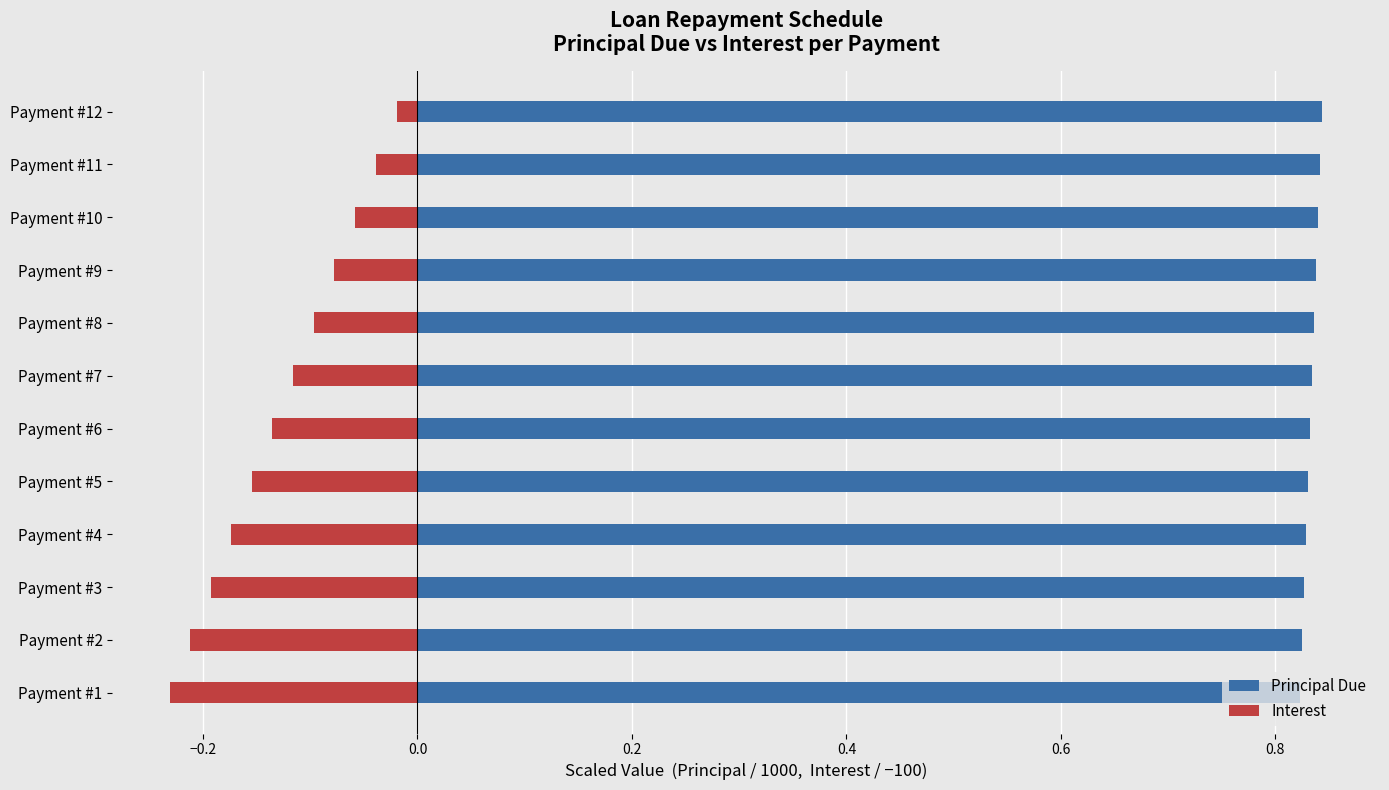

Reading right to left, list all the values displayed in this chart.

Principal Due: 0.8	0.8	0.8	0.8	0.8	0.8	0.8	0.8	0.8	0.8	0.8	0.8
Interest: -0.0	-0.0	-0.1	-0.1	-0.1	-0.1	-0.1	-0.2	-0.2	-0.2	-0.2	-0.2